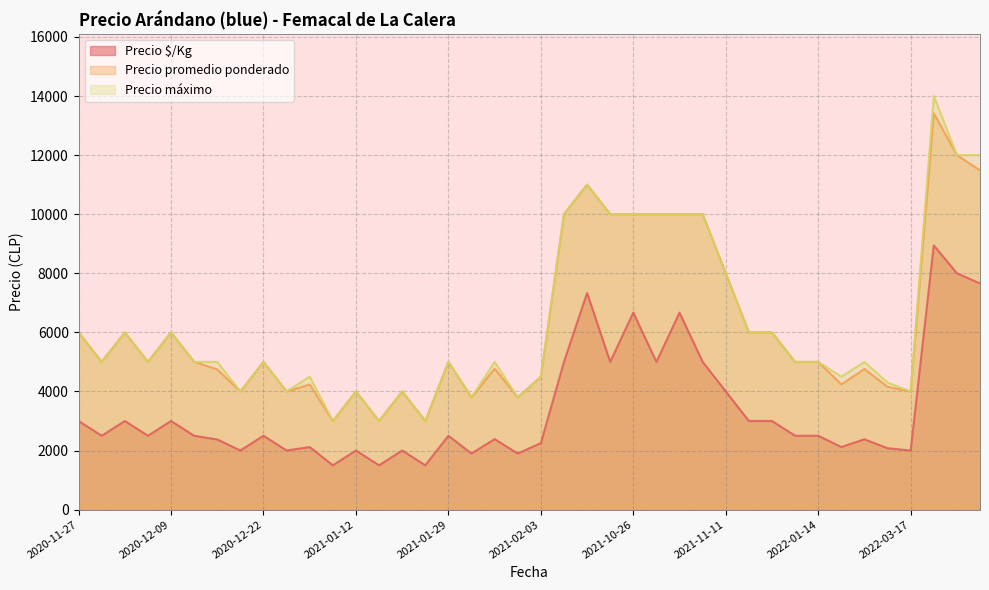

What is the approximate value of Precio $/Kg at 2021-01-07?

2118